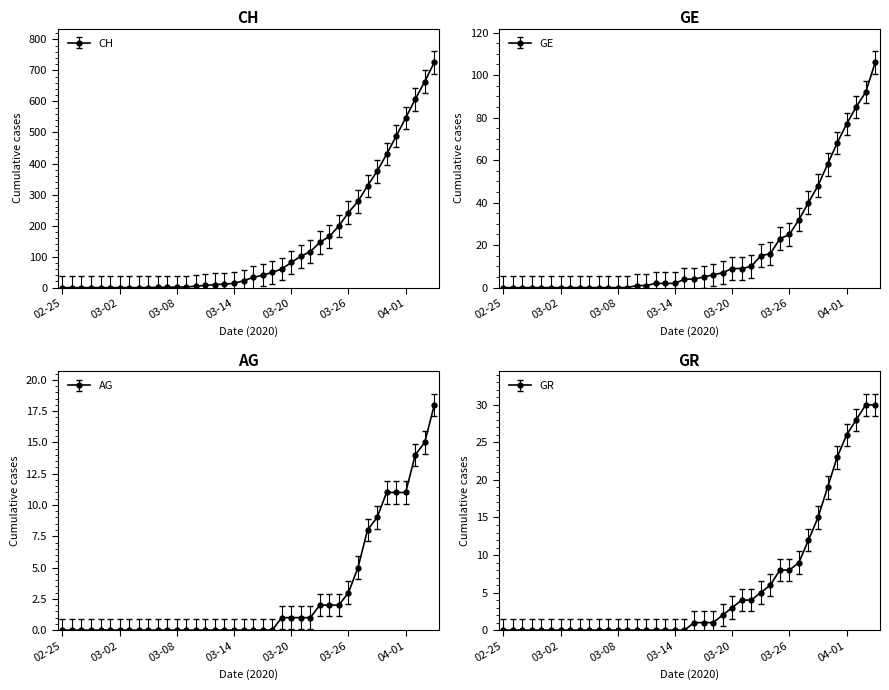

Between 2020-03-07 and 2020-03-11, which is larger?

2020-03-11